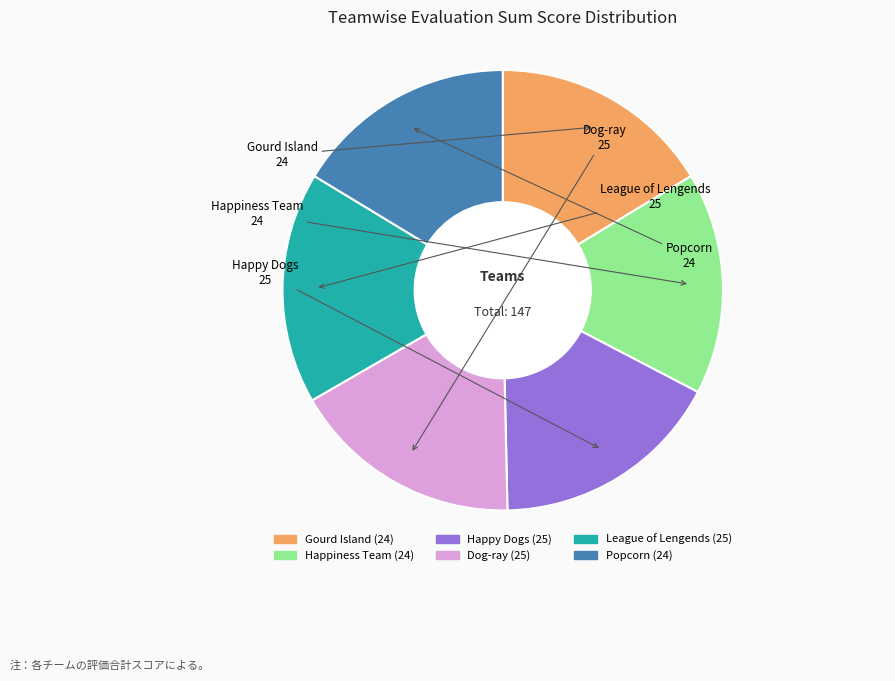

The Gourd Island slice represents 16% of the pie. True or false?

True